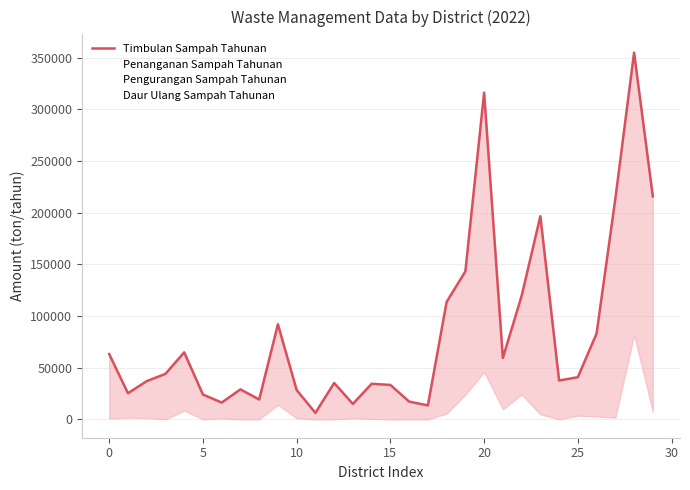

The value of Pengurangan Sampah Tahunan at 22 is 34354.6. True or false?

False